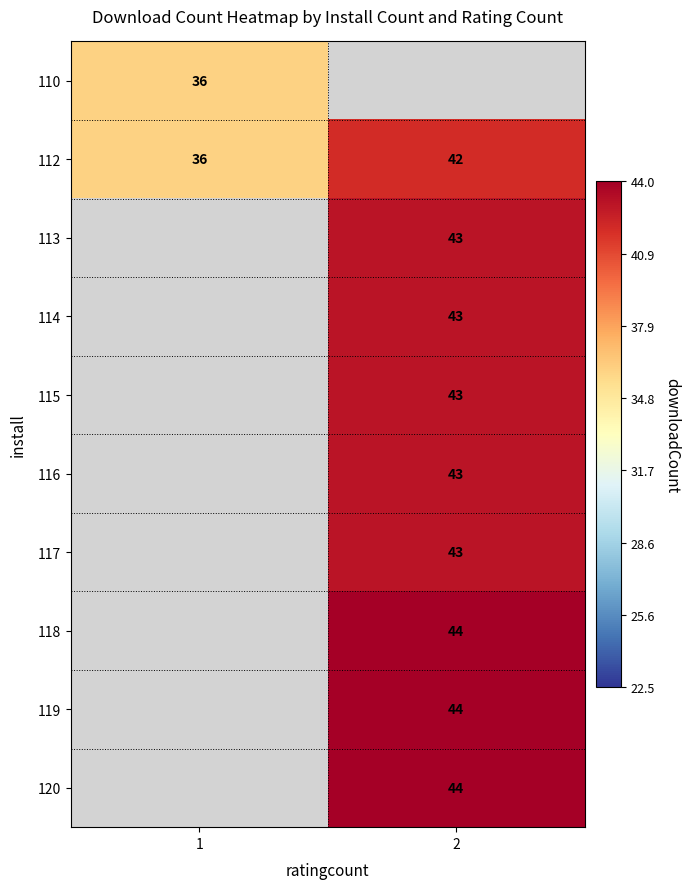

At which category is the sum across all series the highest?

2